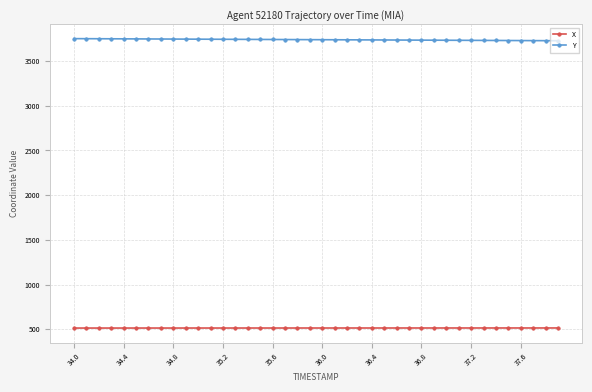

At how many categories does at least one series exceed 3221?

40